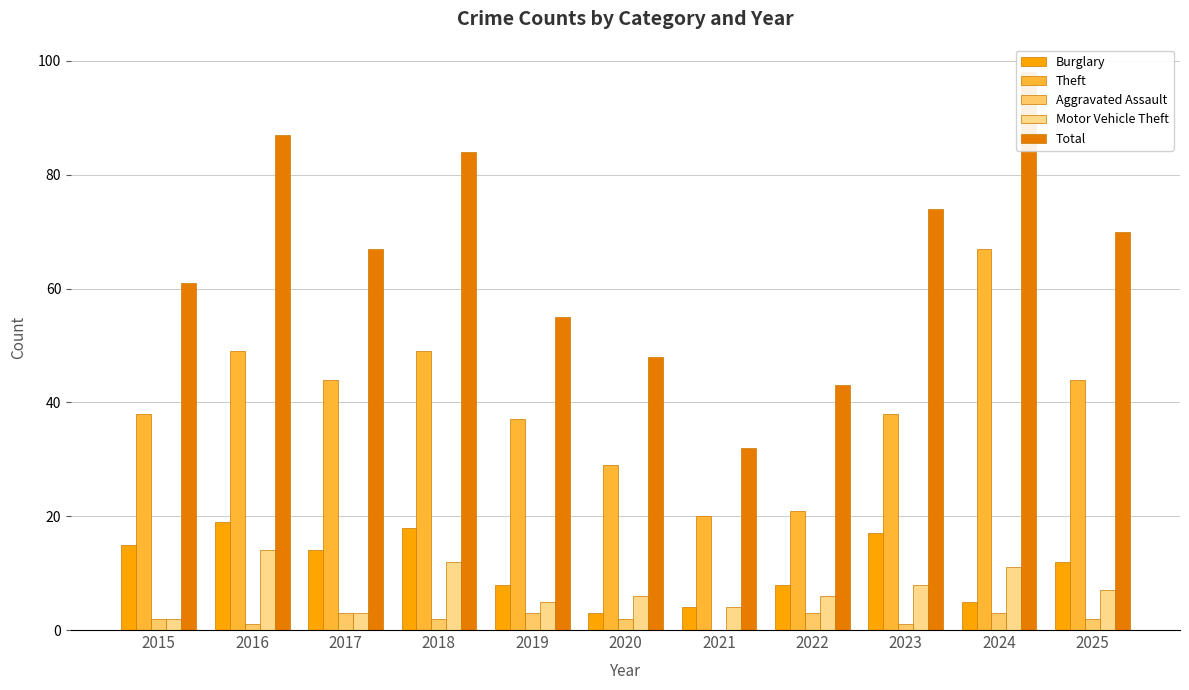

What is the sum of all Burglary values?

123